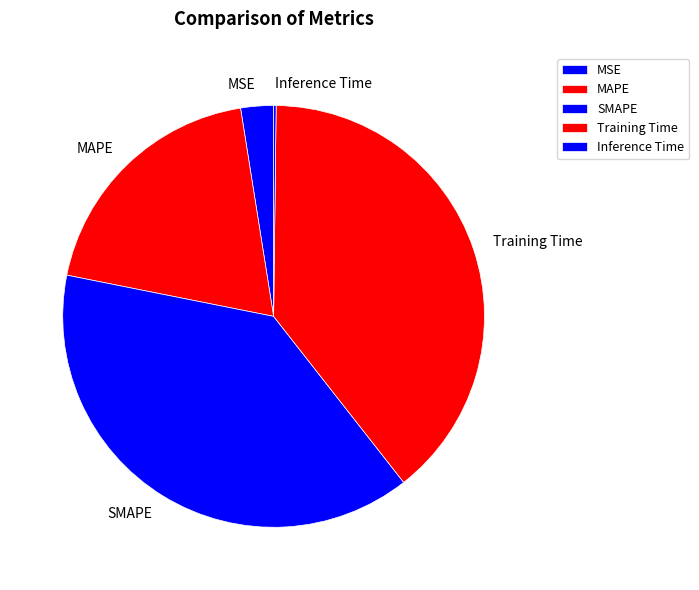

Is there a majority slice in this chart?

No